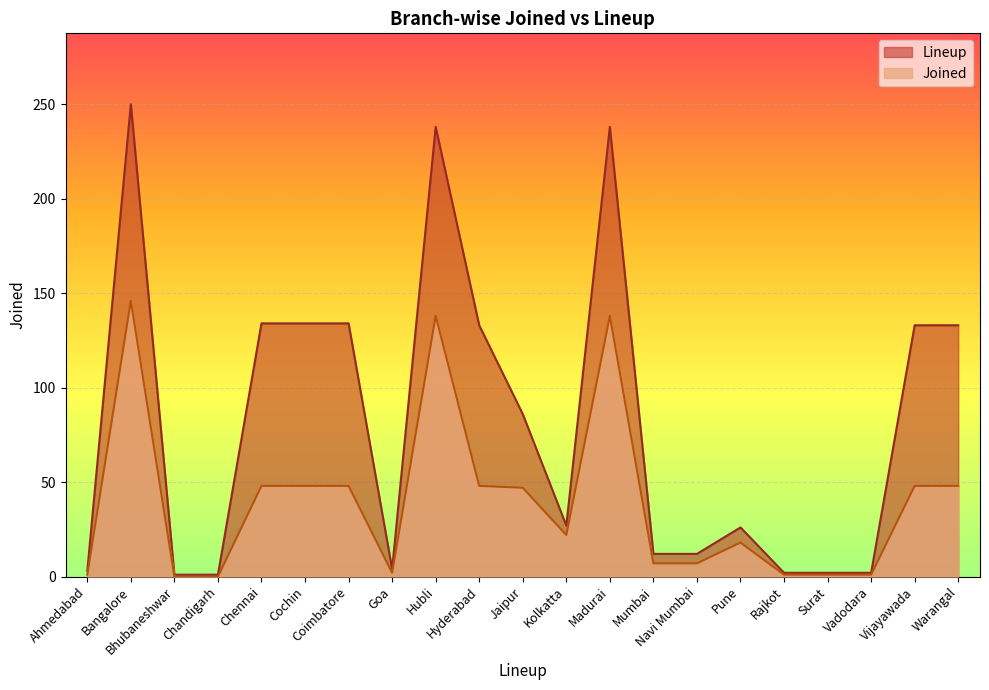

Between Pune and Cochin, which is larger?

Cochin